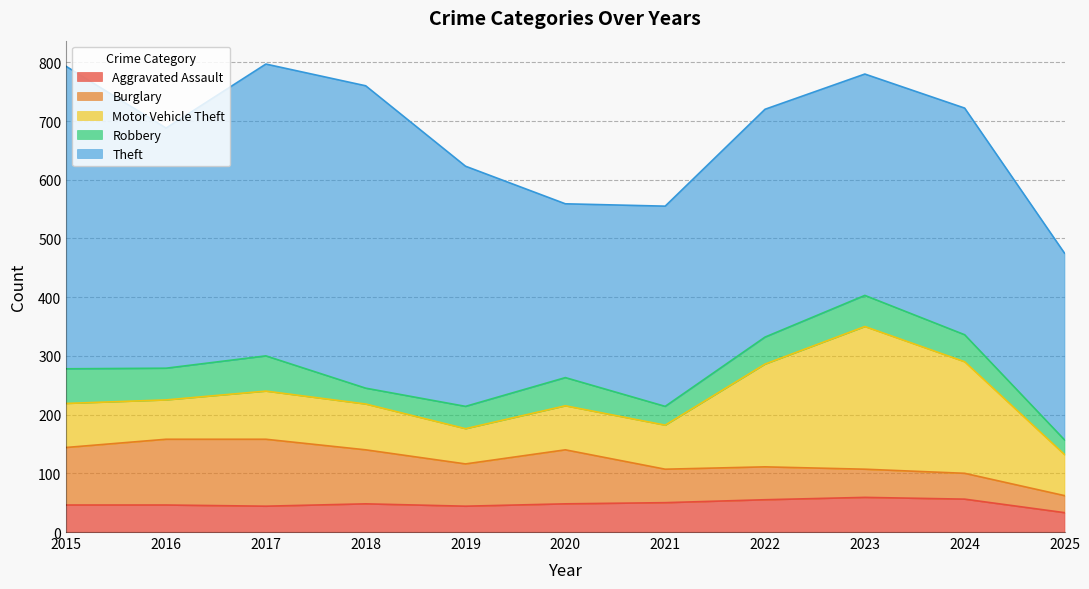

Reading right to left, list all the values displayed in this chart.

Aggravated Assault: 33	56	59	55	50	48	44	48	44	46	46
Burglary: 29	44	48	56	57	92	72	92	114	112	98
Motor Vehicle Theft: 70	190	243	175	75	75	60	78	82	67	75
Robbery: 25	46	53	46	32	48	38	27	60	54	59
Theft: 318	386	377	388	341	296	409	515	497	409	515